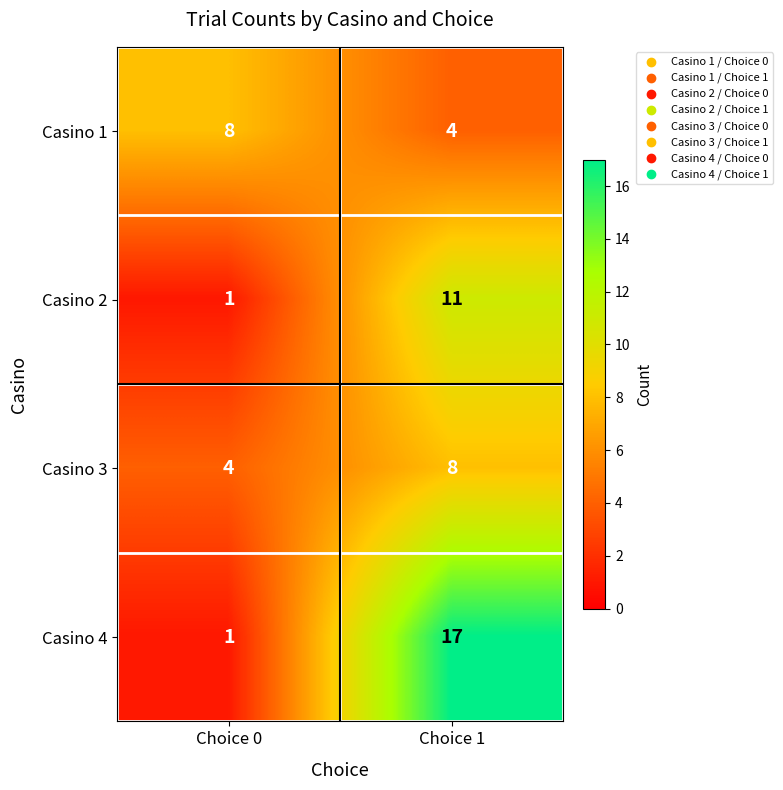

What is the maximum value shown in the chart?

17